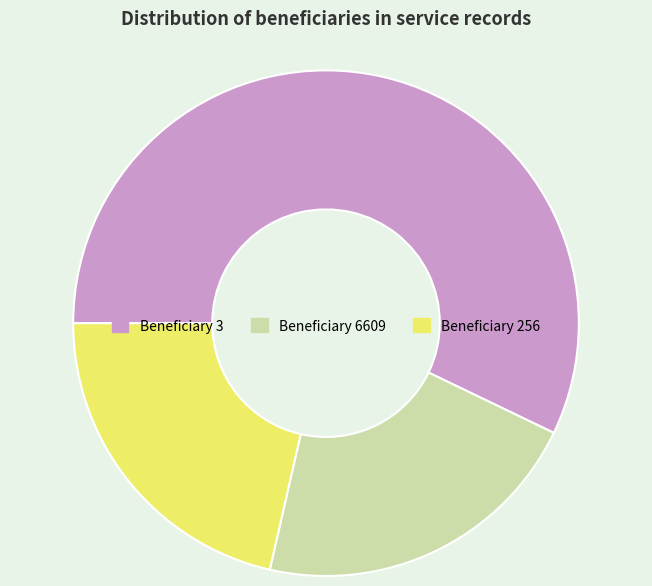

How many slices are in this pie chart?

3